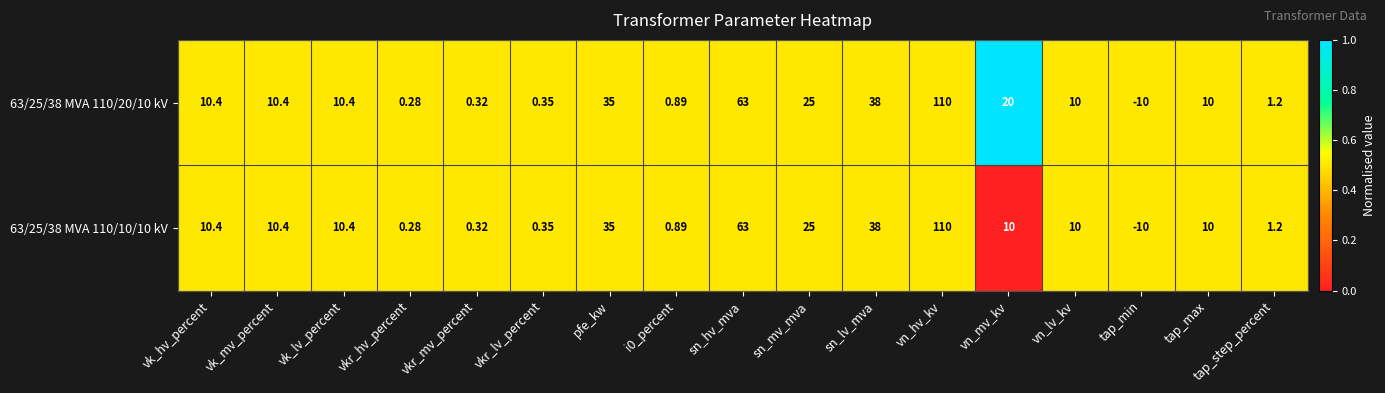

Is the value of 63/25/38 MVA 110/10/10 kV at tap_min greater than the value of 63/25/38 MVA 110/20/10 kV at vk_lv_percent?

No